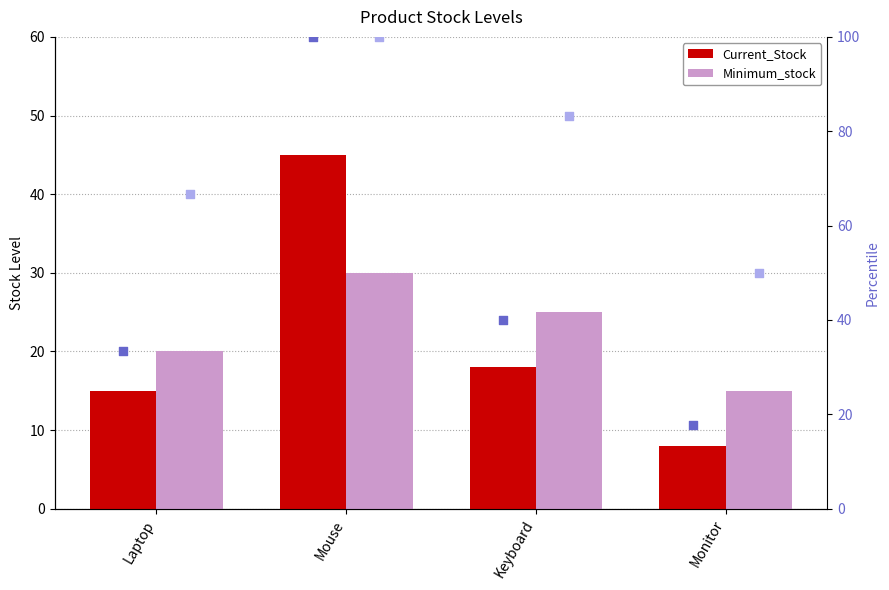

At how many categories does at least one series exceed 17?

4